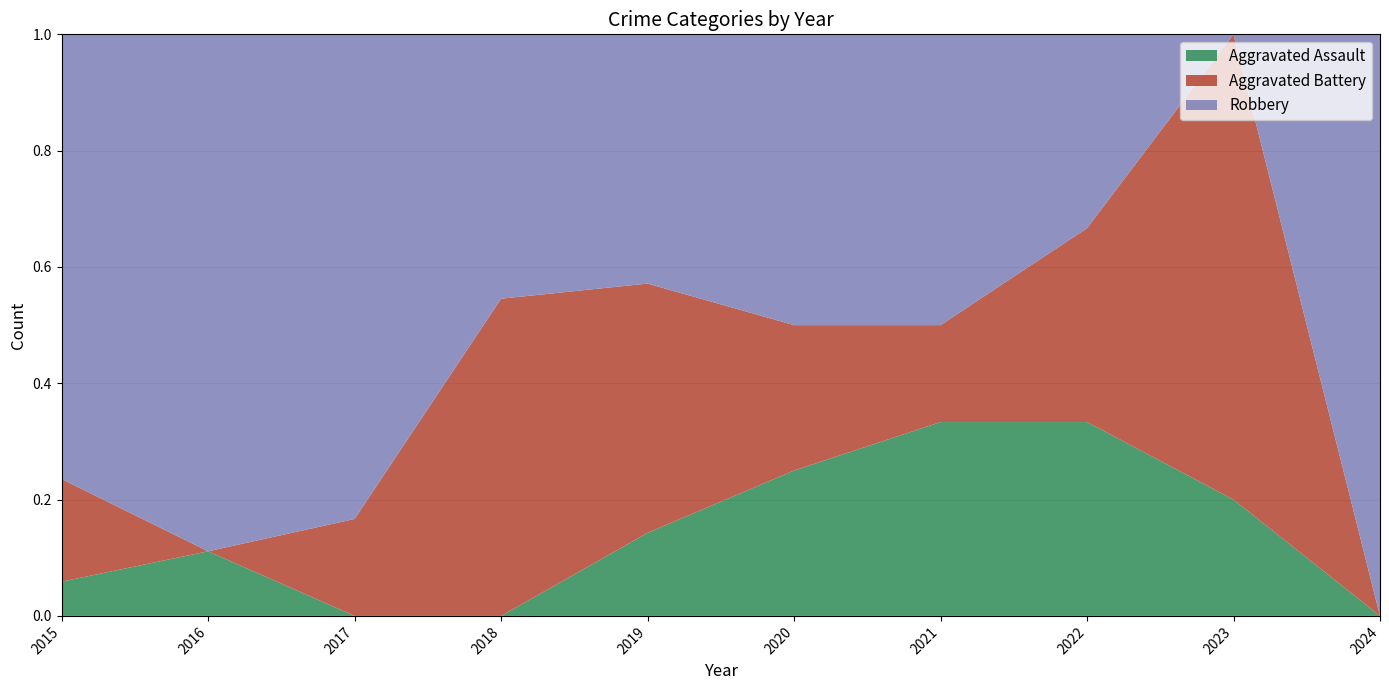

Reading right to left, what are all the values shown in this chart?

Aggravated Assault: 0	1	2	2	1	1	0	0	1	1
Aggravated Battery: 0	4	2	1	1	3	6	1	0	3
Robbery: 1	0	2	3	2	3	5	5	8	13